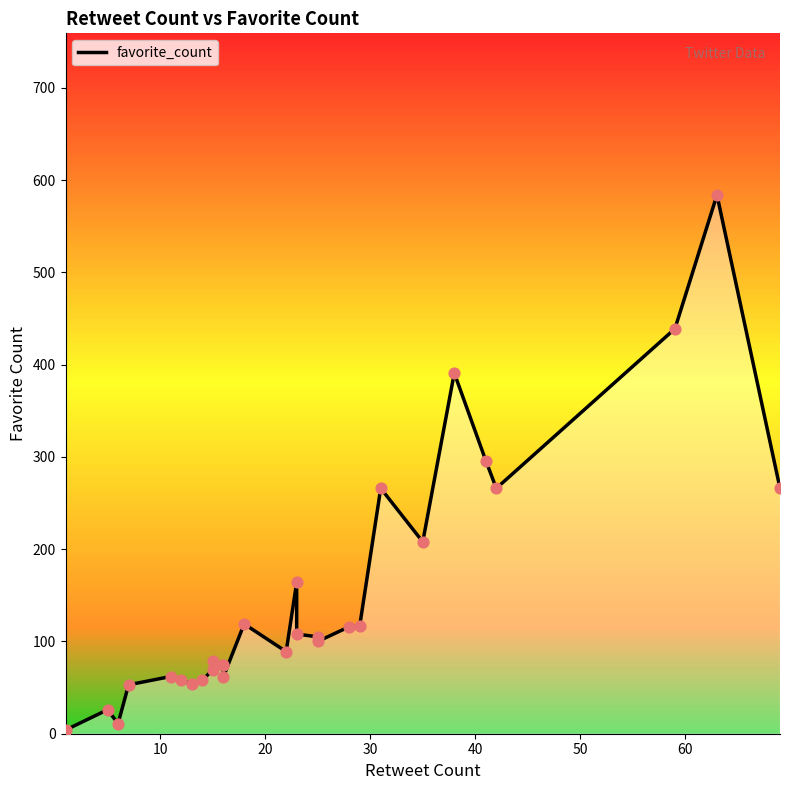

Approximately how many times larger is the value at 20 compared to 10?

1.6